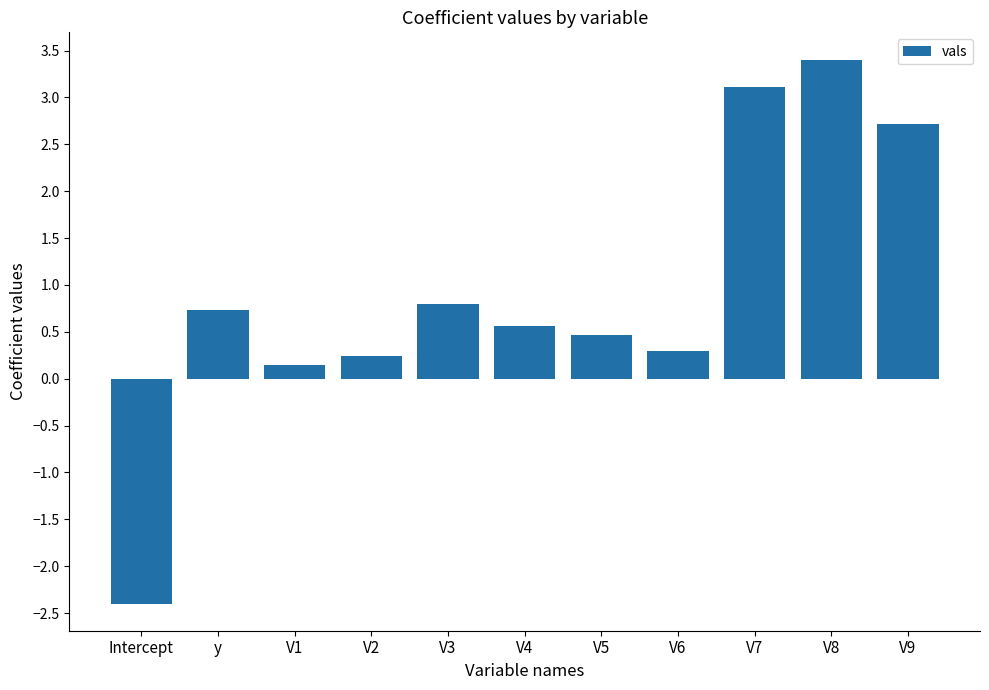

How many bars are there in total?

11